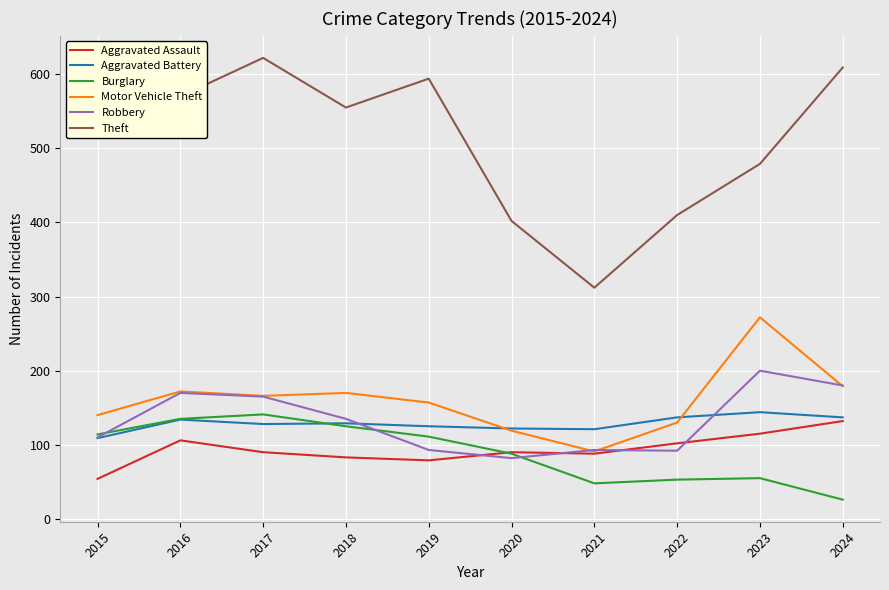

True or false: Burglary and Motor Vehicle Theft cross at least once.

False